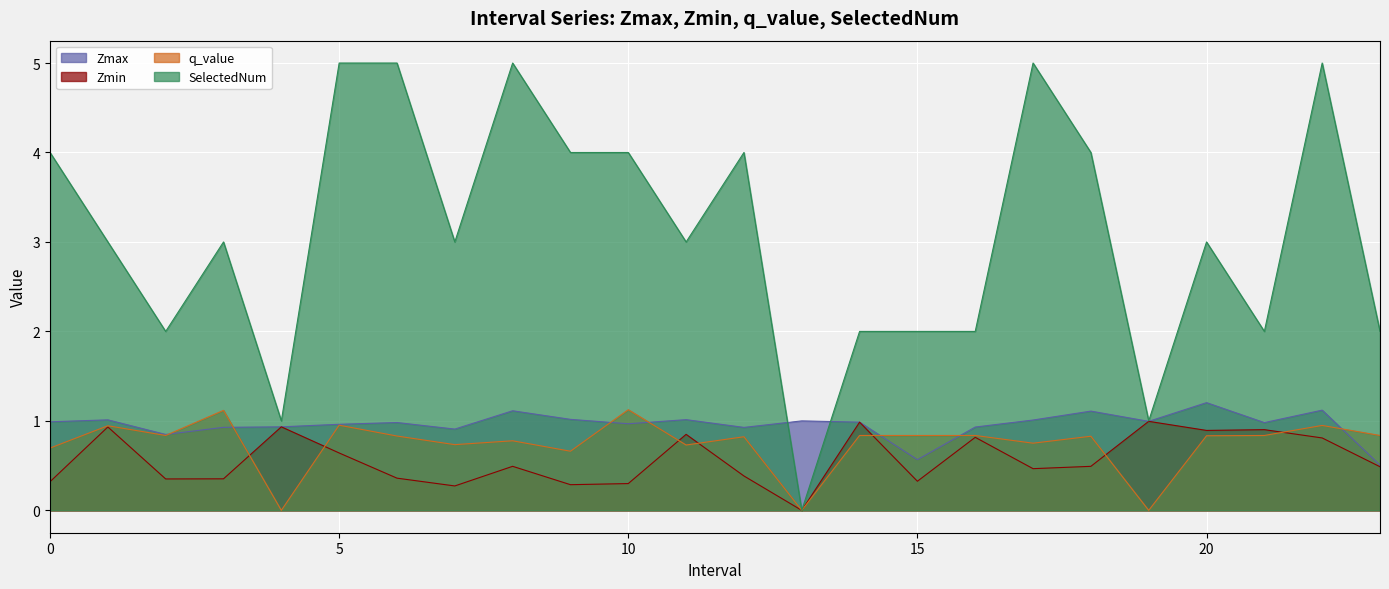

The SelectedNum series shows 3.0 at 20. True or false?

True